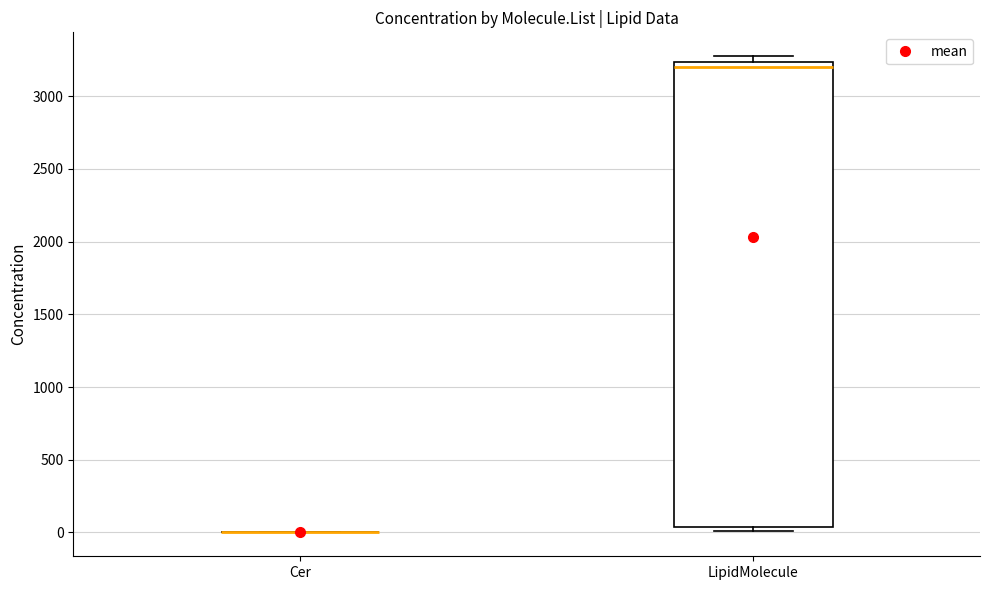

Reading left to right, read every box against the y-axis: the position of its median line, the range the box covers, and the ends of its whiskers. The values are not printed on the chart, so give them approximately, as read against the axis.

Cer: box collapsed to a line at 0, whiskers 0 to 0
LipidMolecule: median 3200, box 50 to 3250, whiskers 0 to 3300